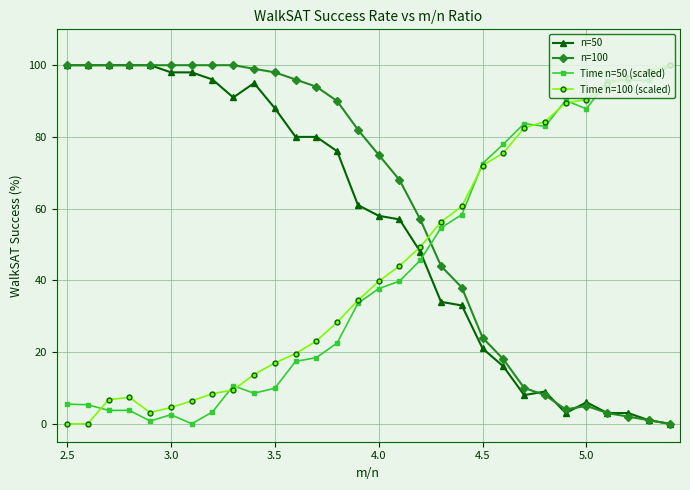

True or false: n=50 and Time n=50 (scaled) intersect in this chart.

True